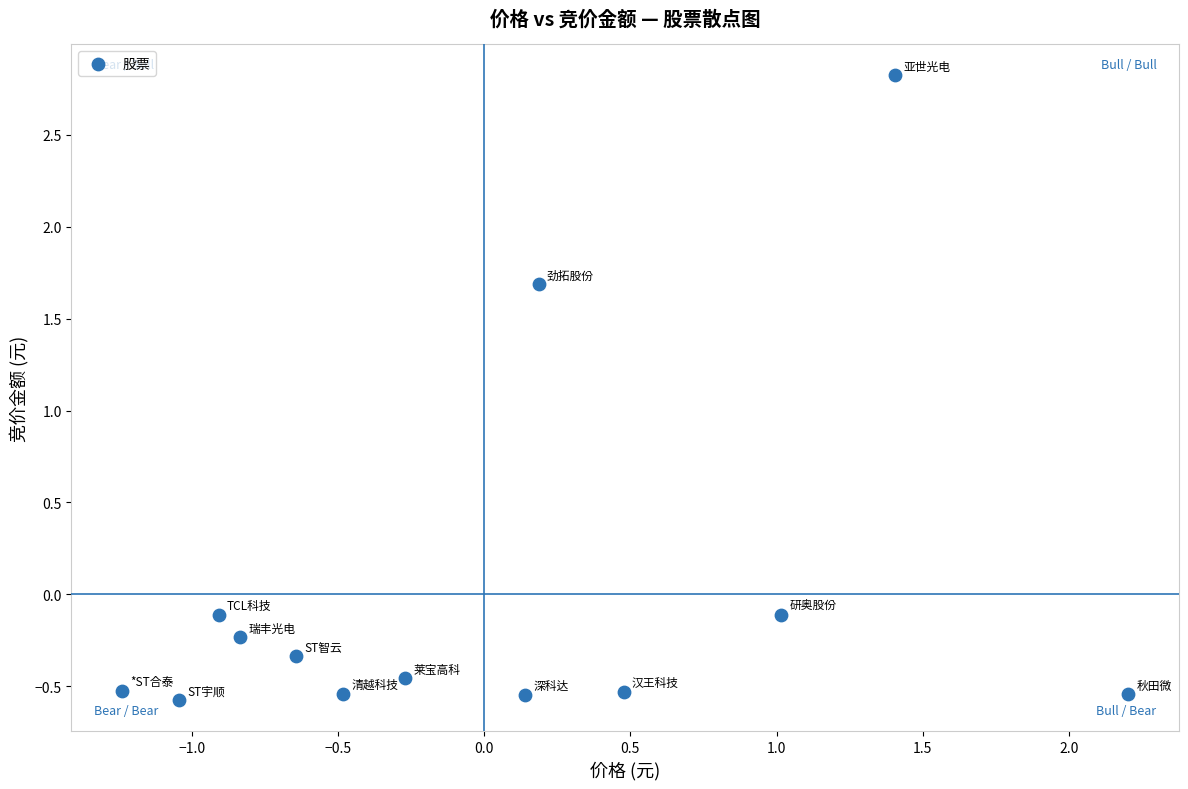

What Y value in the scatter plot is closest to 1?

1.7